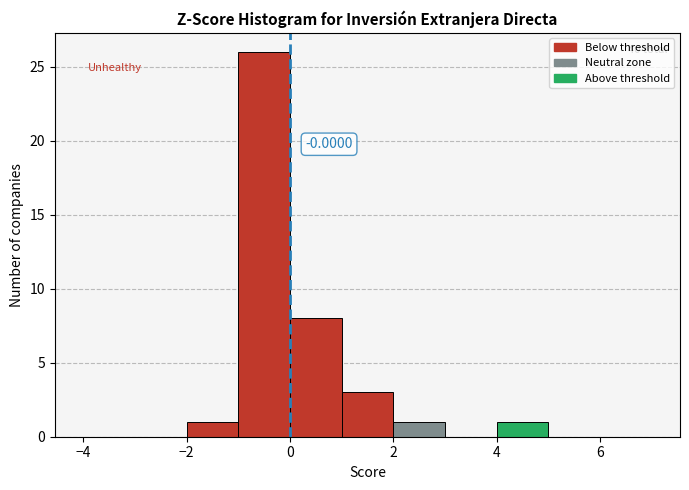

Which range on the x-axis has the tallest bar?

-1 to 0